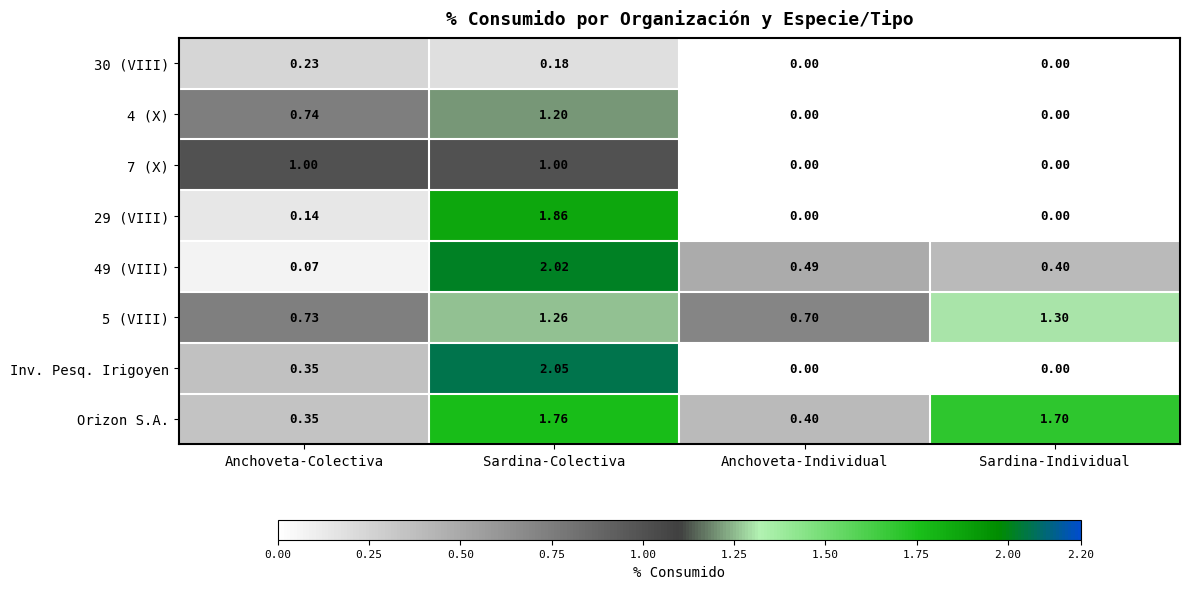

At which category is the sum across all series the highest?

Sardina-Colectiva